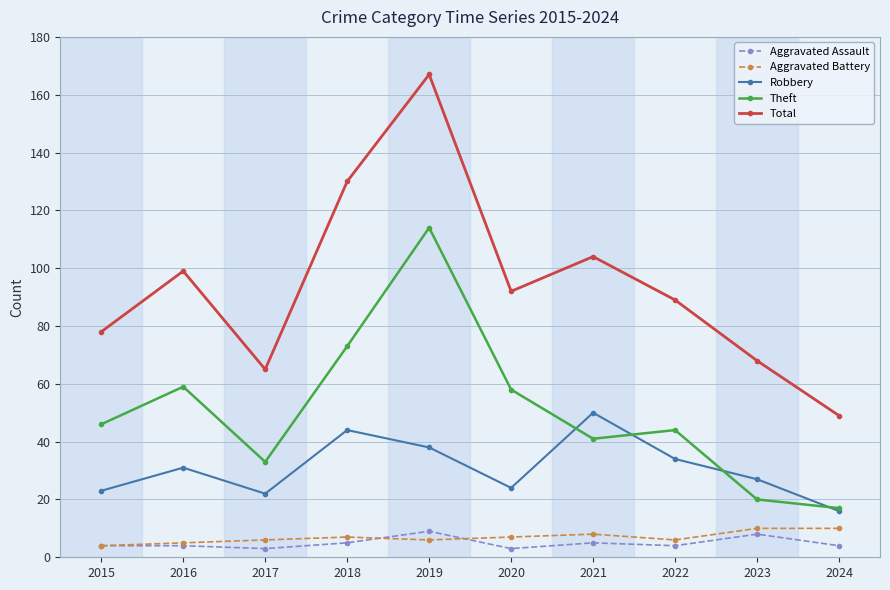

What is the value of the Aggravated Assault point at the 5th from the left?

9